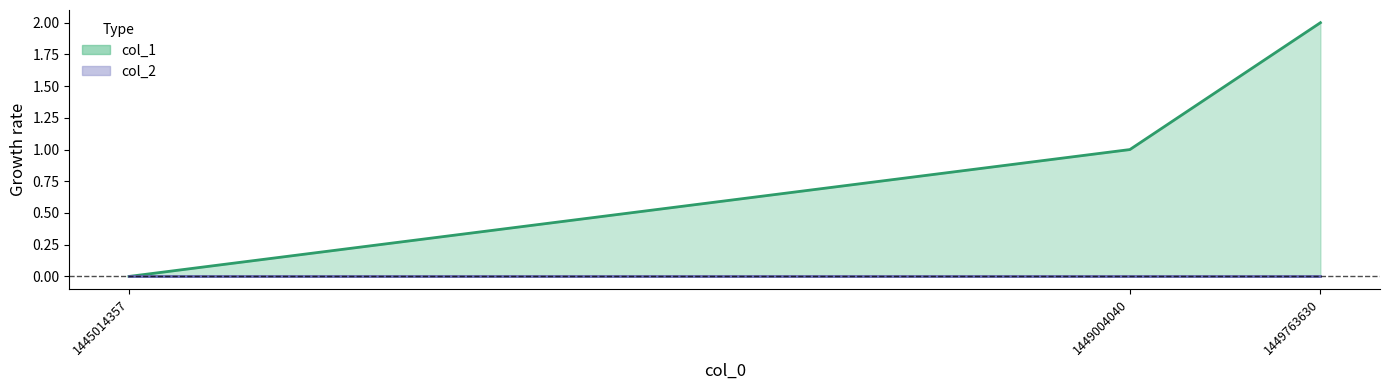

At which category does the chart reach its peak across all series?

1449763630